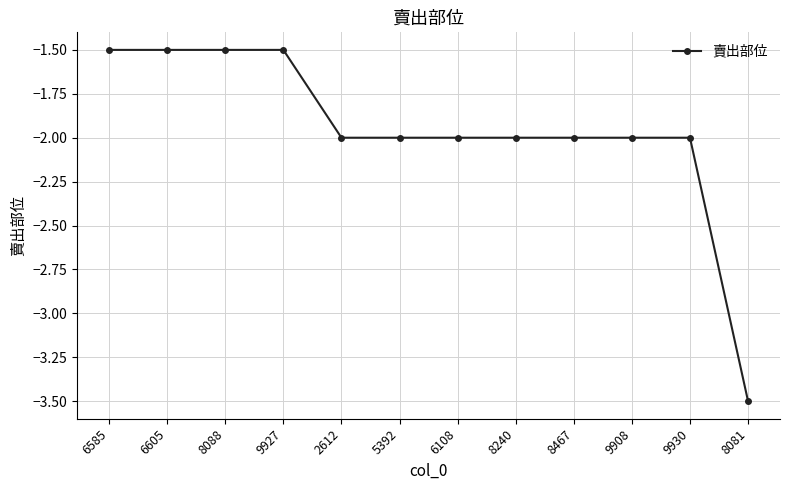

Is it true that the value at 2612 is -1.4?

False